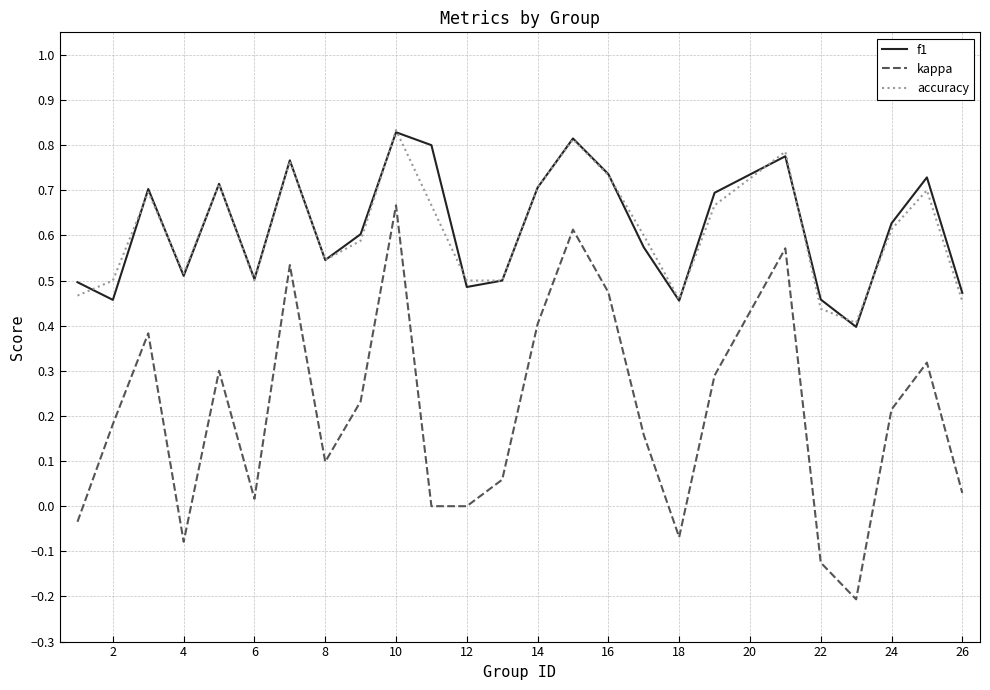

Which series has the widest spread of values?

kappa